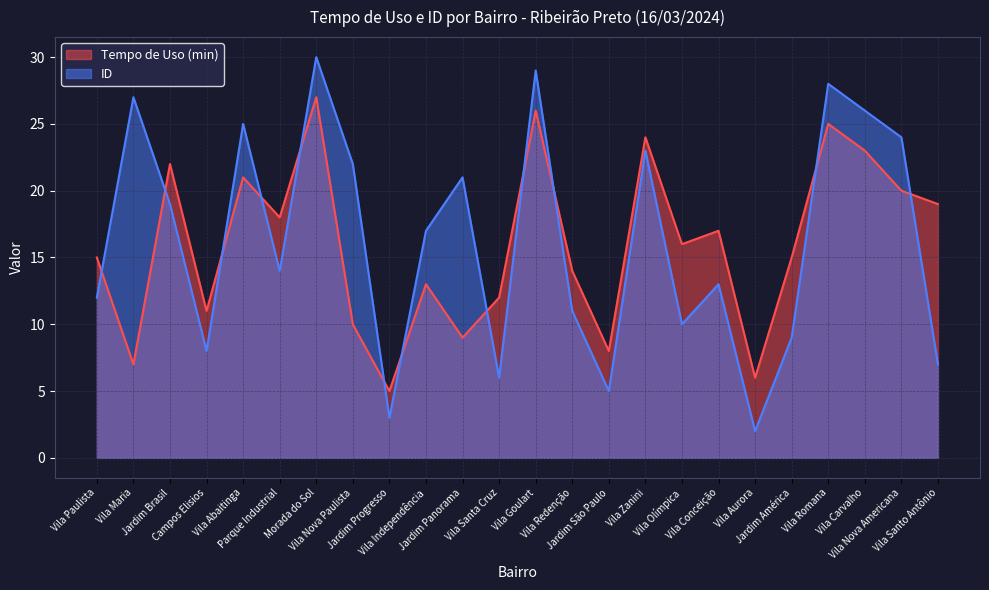

What is the label of the 4th point from the left?

Campos Elisios